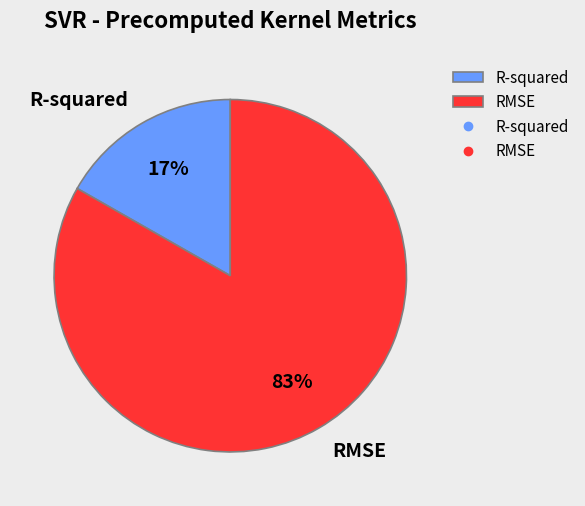

Do R-squared and RMSE together represent more than half of the pie?

Yes